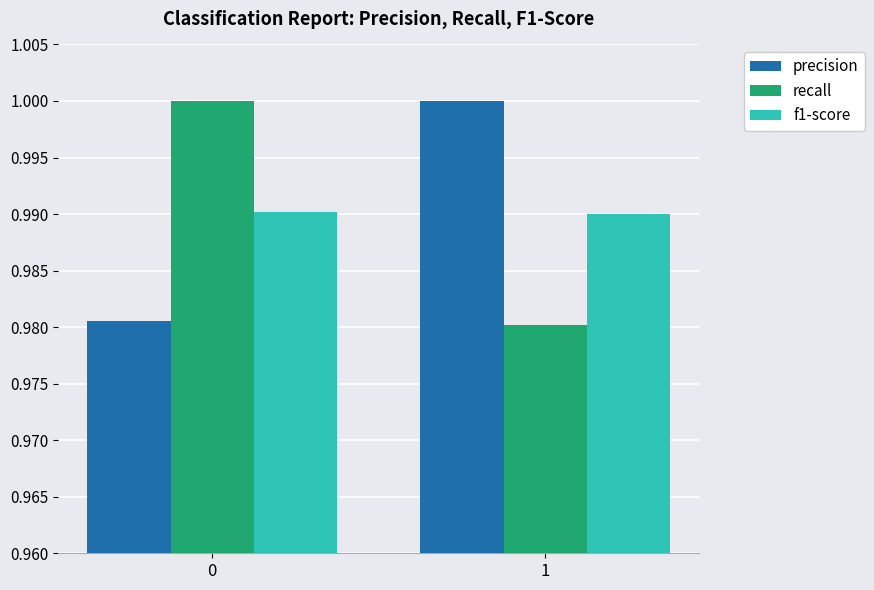

Count the recall values in the range 0 to 1.

2